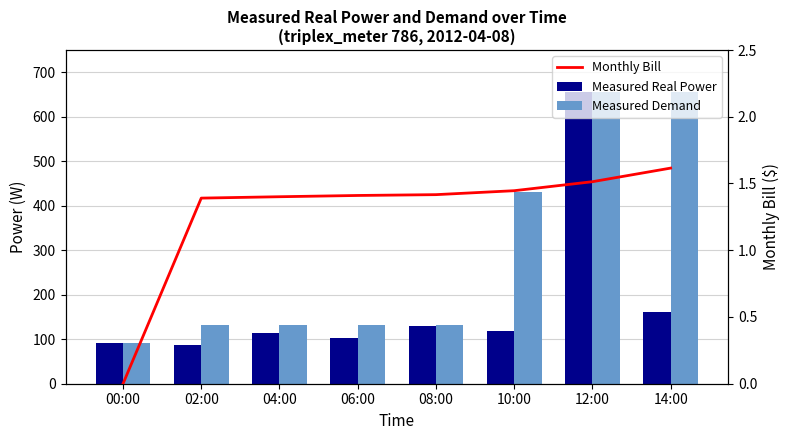

Reading left to right, what are all the values shown in this chart?

Measured Real Power: 00:00=92.0	02:00=88.0	04:00=115.0	06:00=102.0	08:00=129.0	10:00=118.0	12:00=655.0	14:00=161.0
Measured Demand: 00:00=92.0	02:00=131.0	04:00=131.0	06:00=131.0	08:00=131.0	10:00=432.0	12:00=655.0	14:00=655.0
Monthly Bill: 00:00=0.0	02:00=1.4	04:00=1.4	06:00=1.4	08:00=1.4	10:00=1.4	12:00=1.5	14:00=1.6